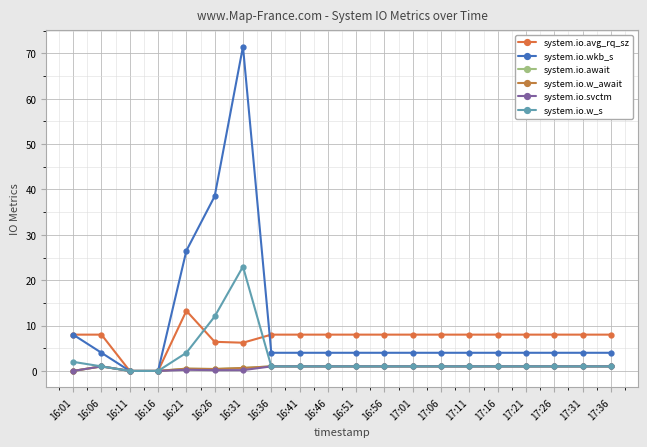

Is this an area chart (filled region under the line)?

No